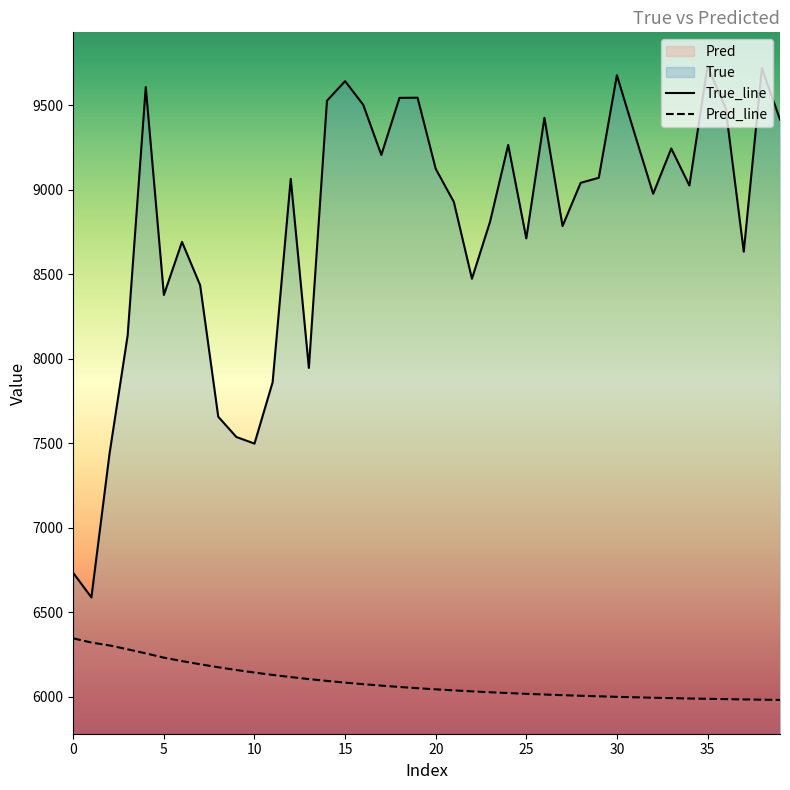

How many series are shown in this chart?

2